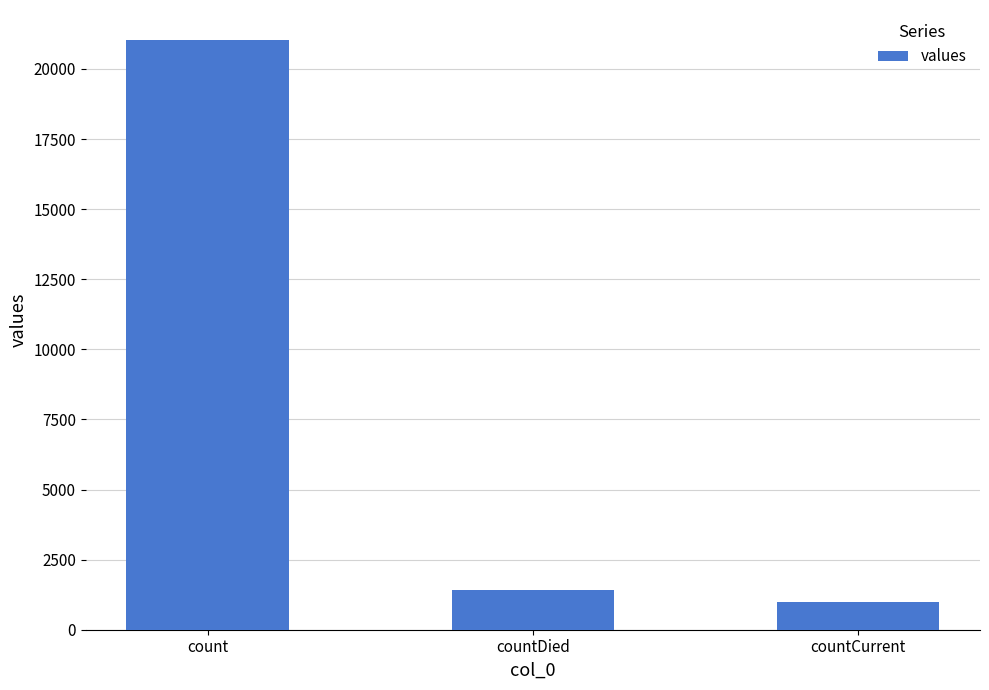

Read the value at count.

21050